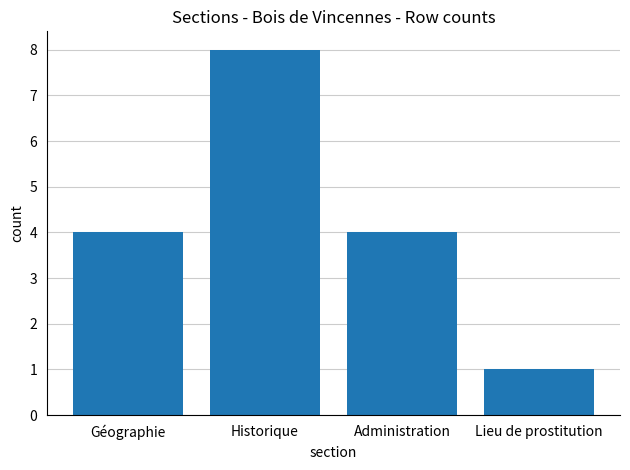

What is the label of the 2nd bar from the right?

Administration